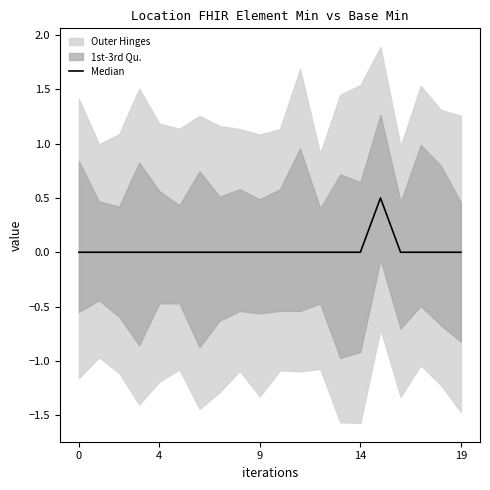

How many lines are shown in the chart?

1